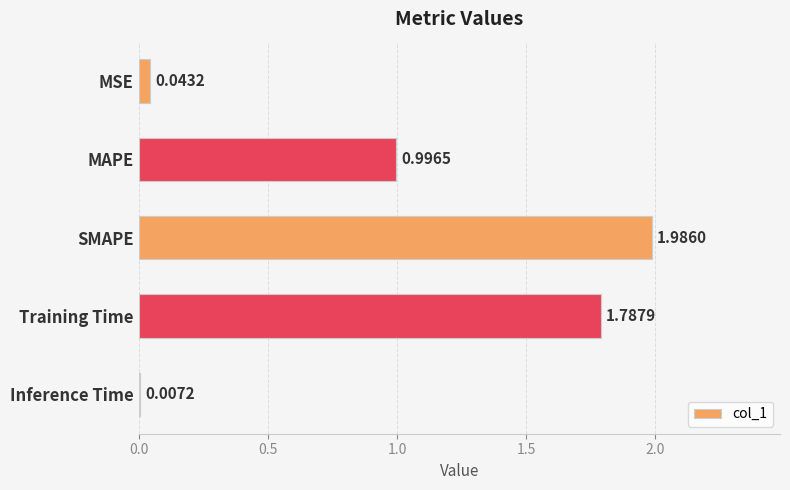

Which label corresponds to the largest value in the chart?

SMAPE